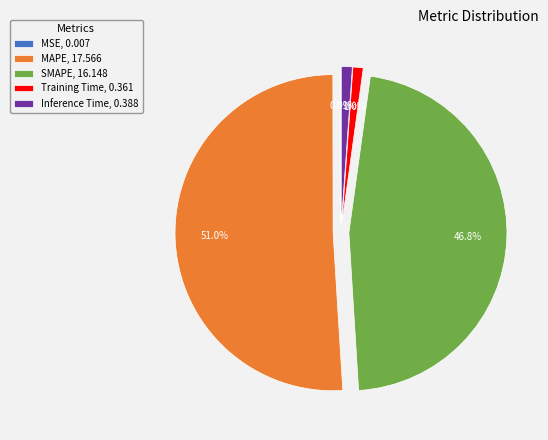

Does Training Time, 0.361 represent more than half of the total?

No